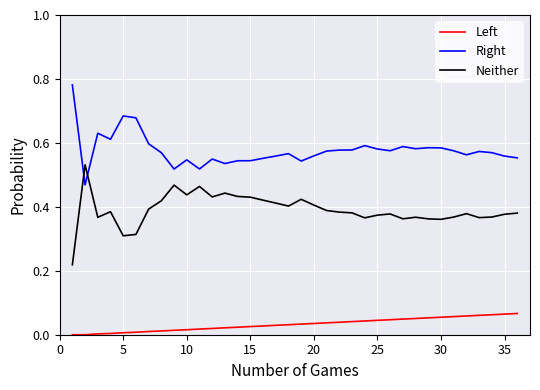

True or false: Right and Left intersect in this chart.

False